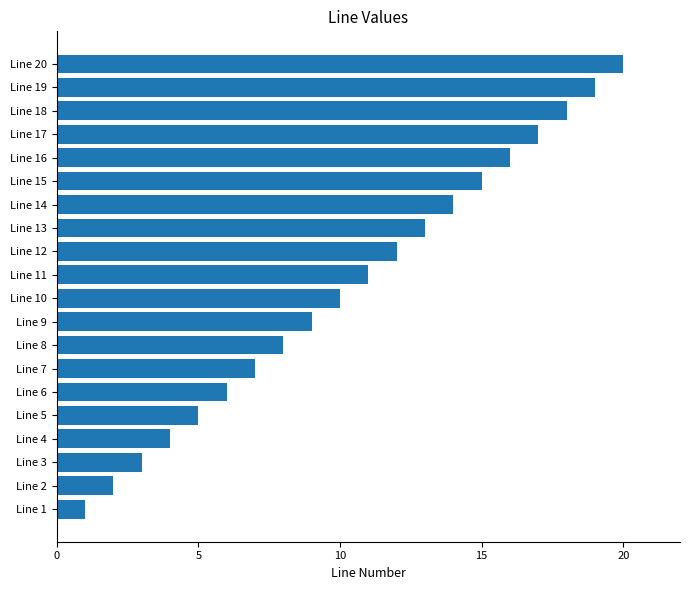

What is the smallest value displayed?

1